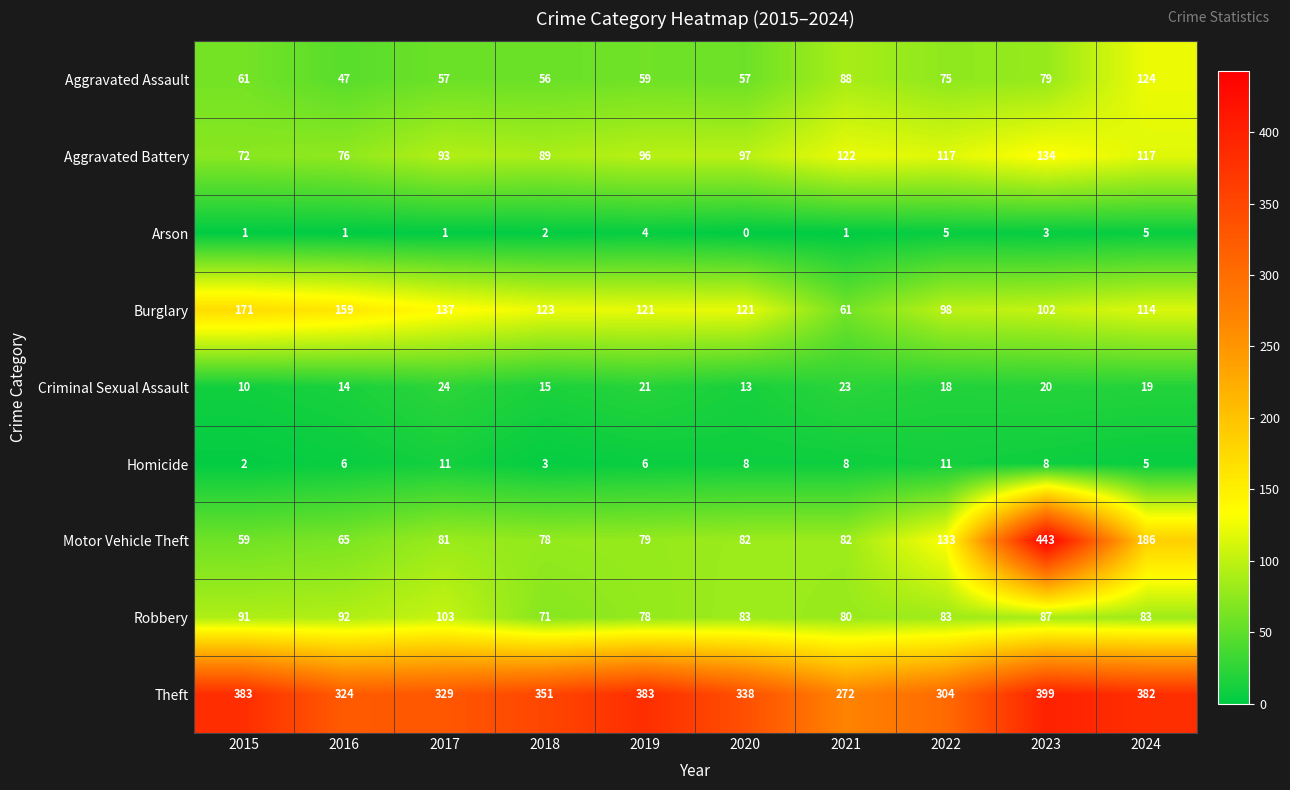

At 2020, list the series in order from smallest to largest.

Arson, Homicide, Criminal Sexual Assault, Aggravated Assault, Motor Vehicle Theft, Robbery, Aggravated Battery, Burglary, Theft